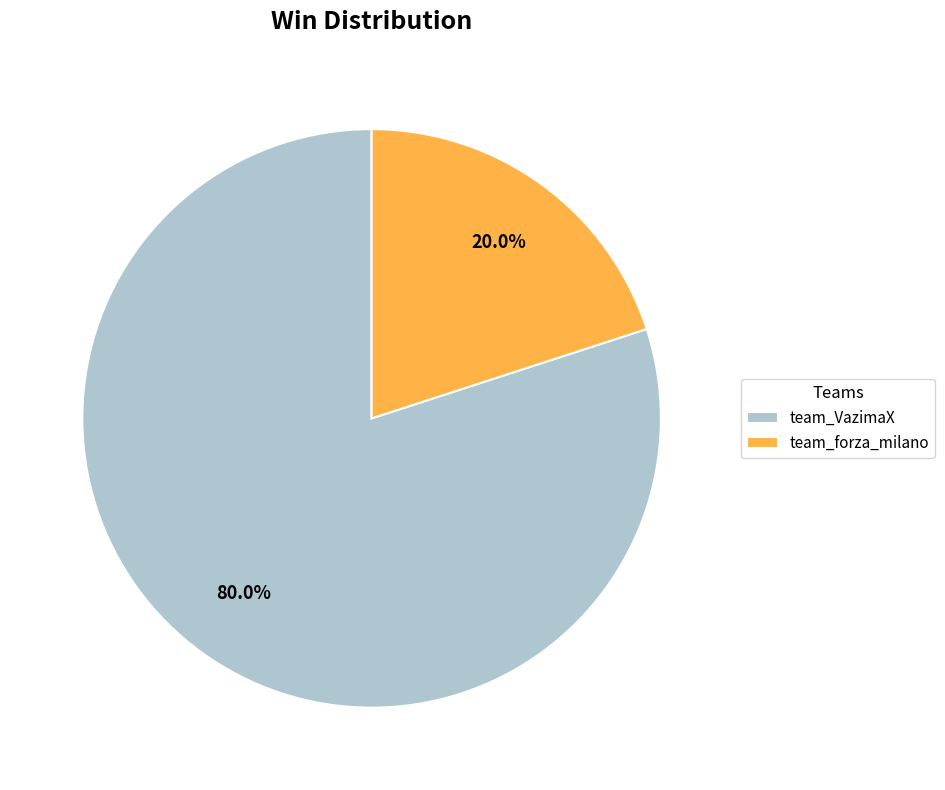

The team_forza_milano slice represents 20% of the pie. True or false?

True